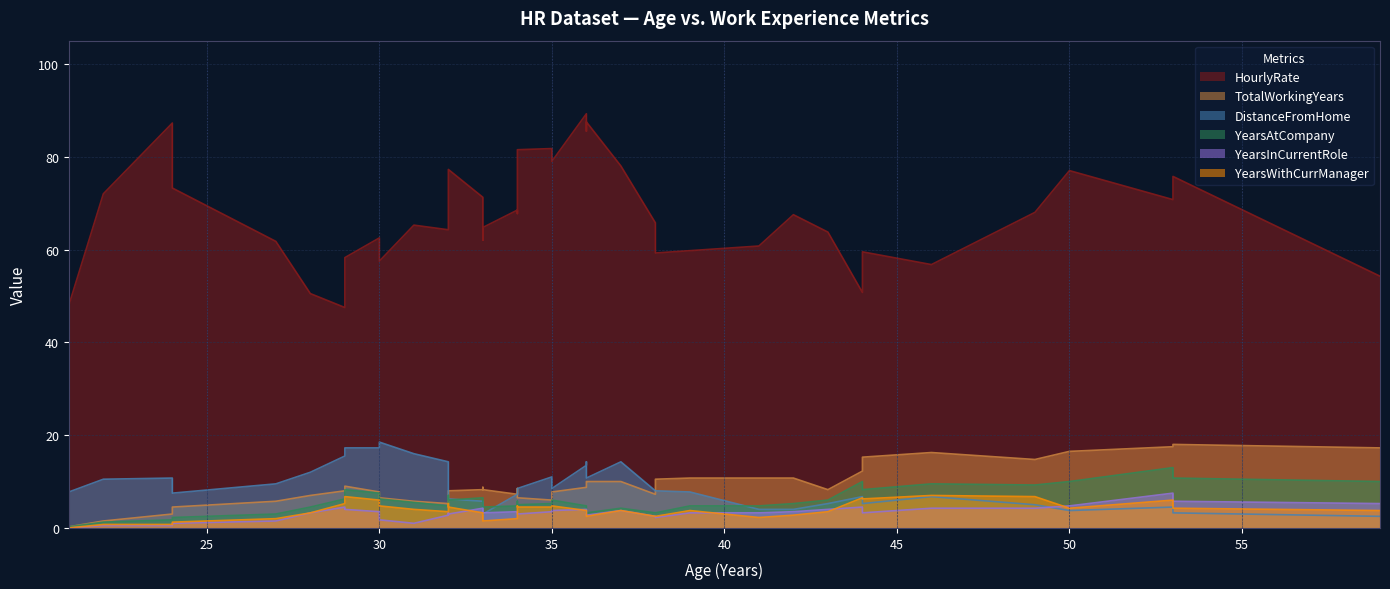

How many series are shown in this chart?

6